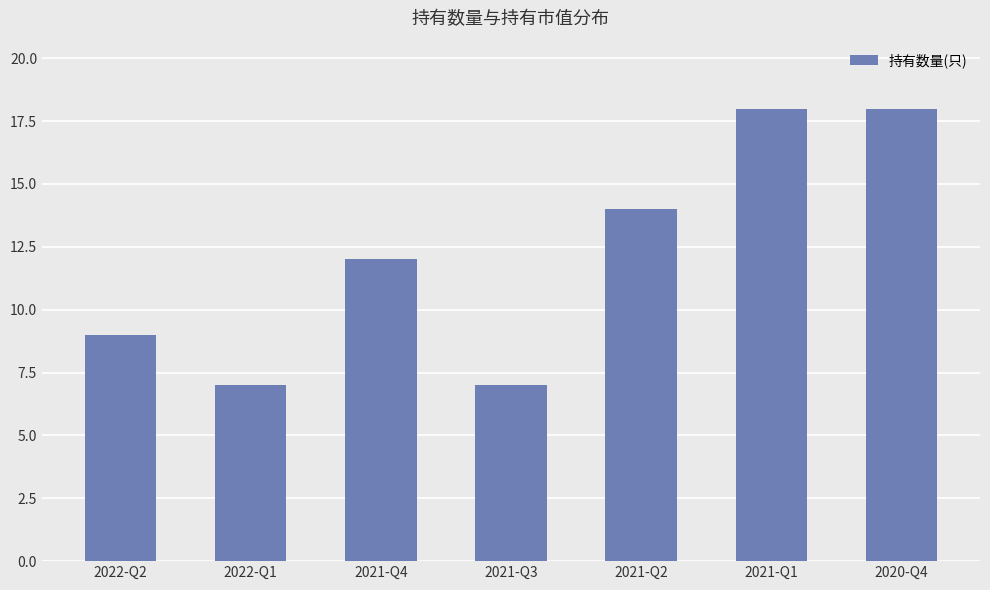

Is it true that the value at 2020-Q4 is 18?

True